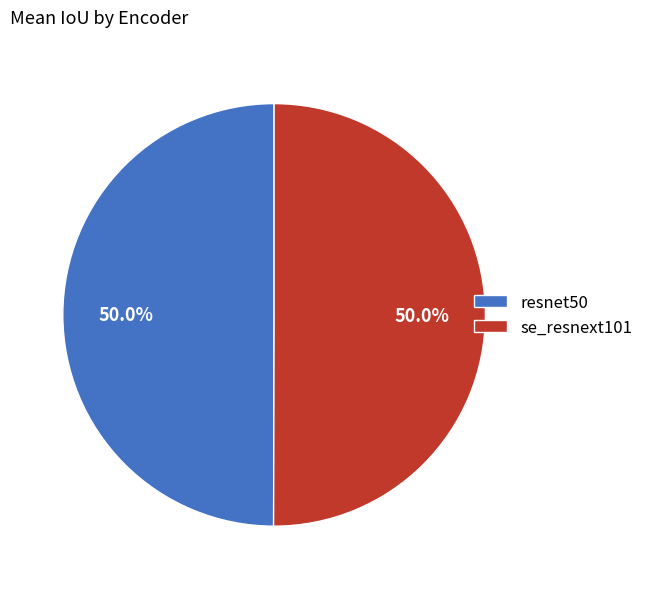

Do resnet50 and se_resnext101 together represent more than half of the pie?

Yes